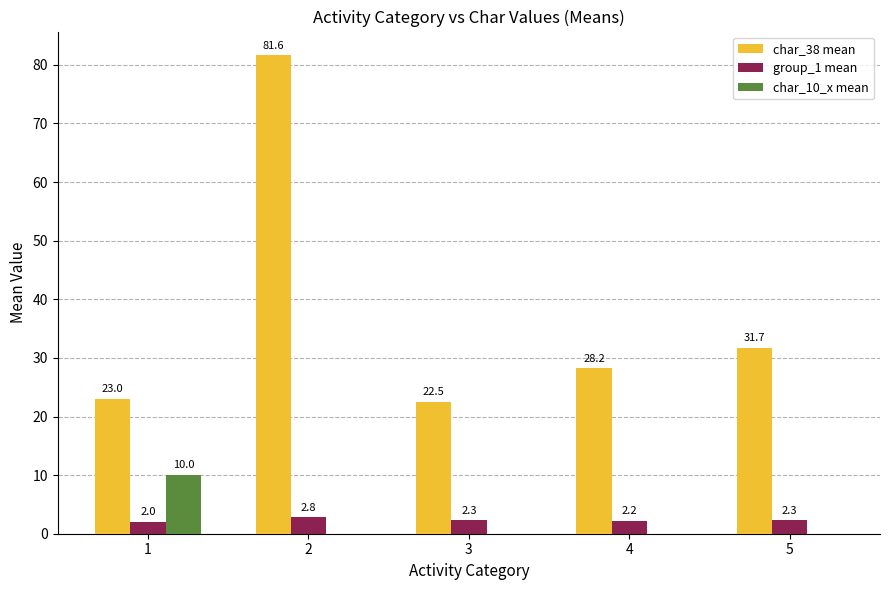

What is the average value of the char_38 mean series?

37.4